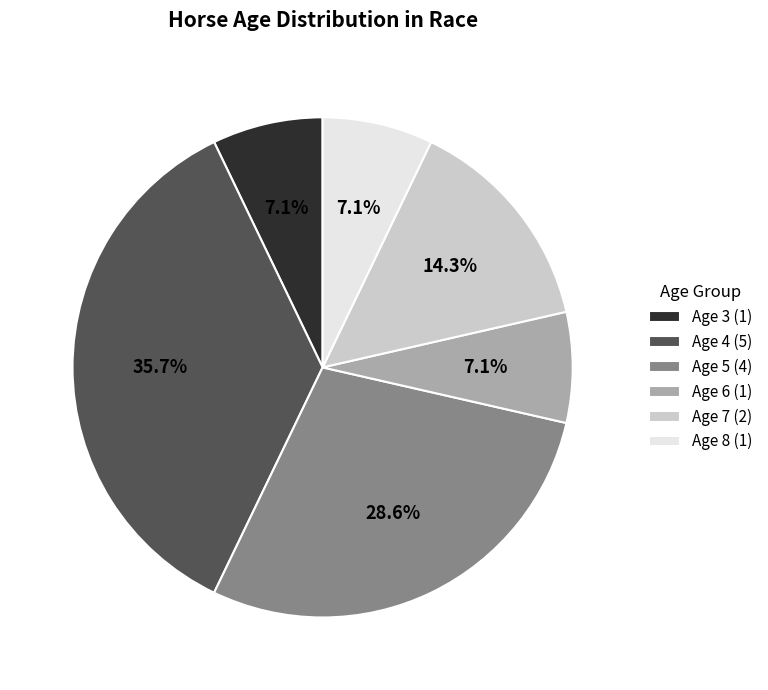

True or false: Age 6 accounts for 1% of the total.

False